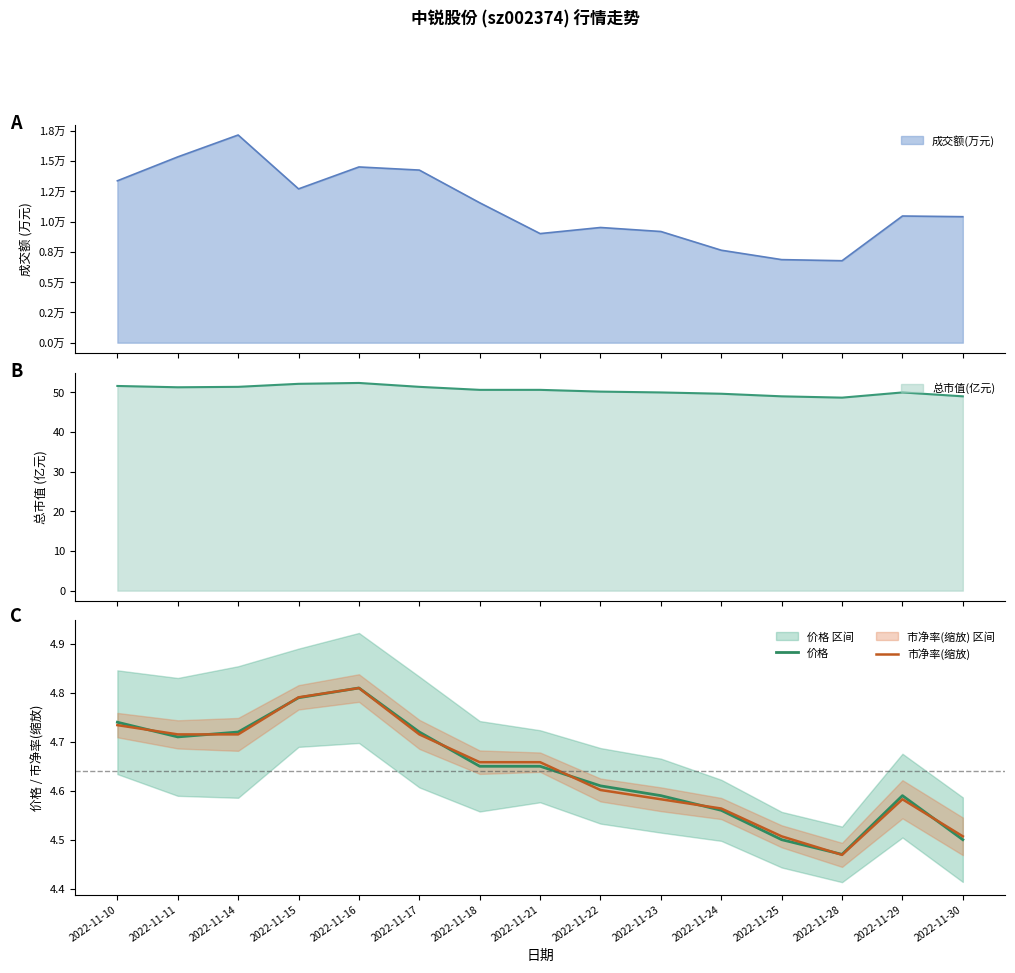

Where is 市净率(缩放) nearest to the value 4?

2022-11-28